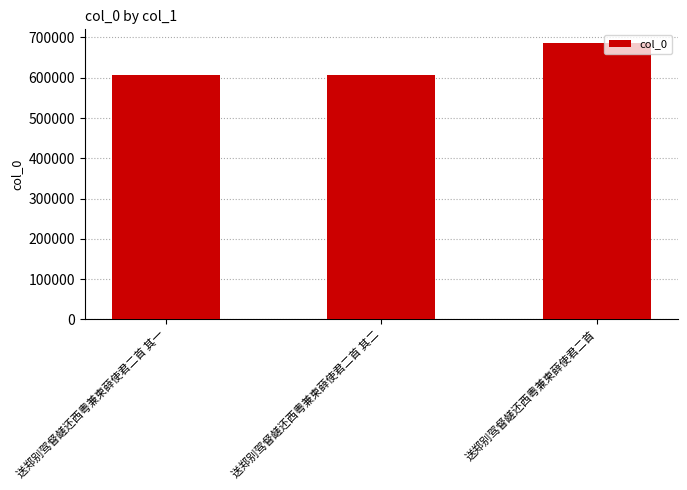

What is the smallest value displayed?

606246